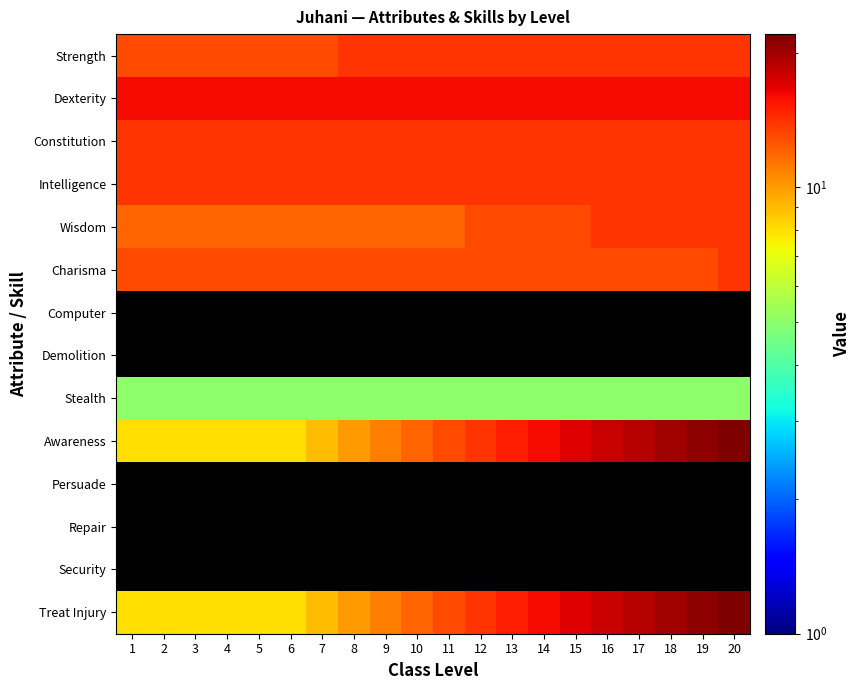

What is the sum of all Constitution values?

280.0